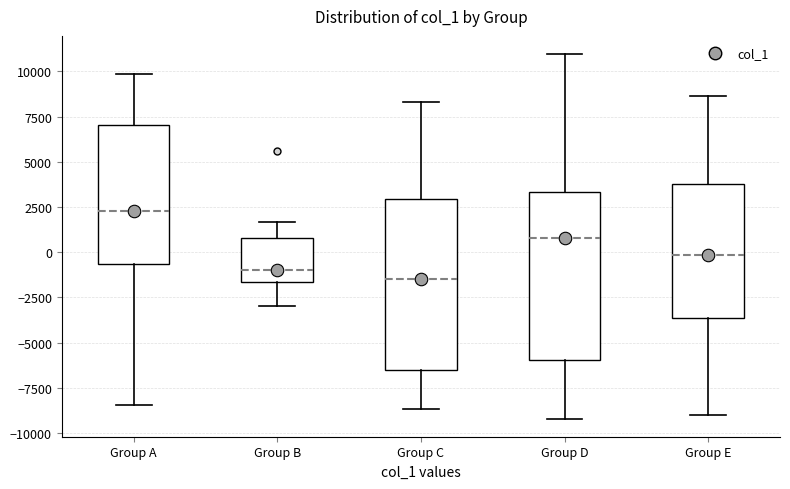

Reading left to right, read every box against the y-axis: the position of its median line, the range the box covers, and the ends of its whiskers. The values are not printed on the chart, so give them approximately, as read against the axis.

Group A: median 2500, box -500 to 7000, whiskers -8500 to 10000
Group B: median -1000, box -1500 to 1000, whiskers -3000 to 1500
Group C: median -1500, box -6500 to 3000, whiskers -8500 to 8500
Group D: median 1000, box -6000 to 3500, whiskers -9000 to 11000
Group E: median 0, box -3500 to 4000, whiskers -9000 to 8500